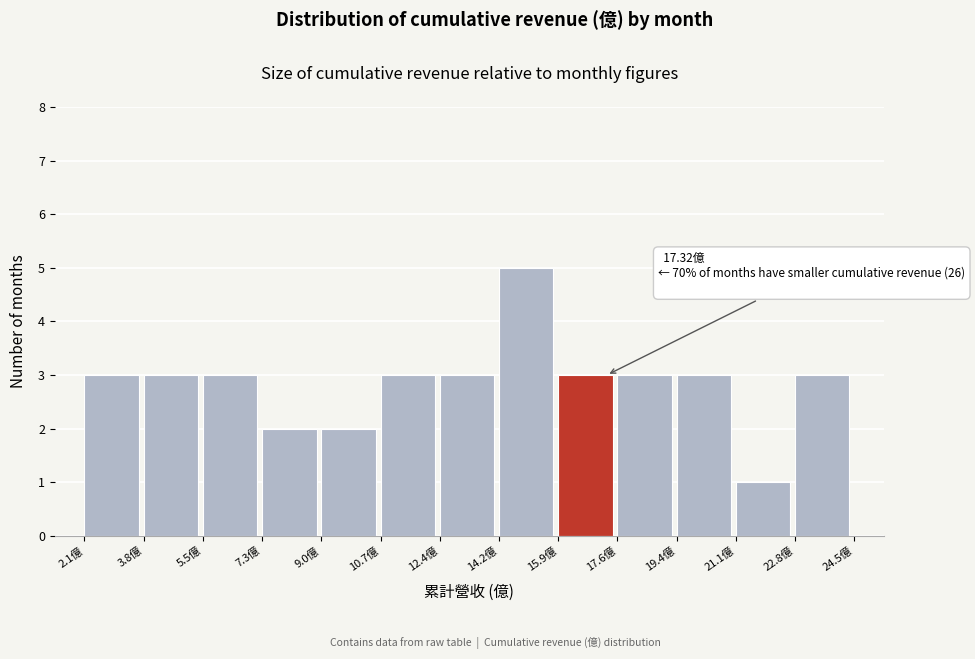

Over which range of the x-axis is the bar tallest?

14.2 to 16.0